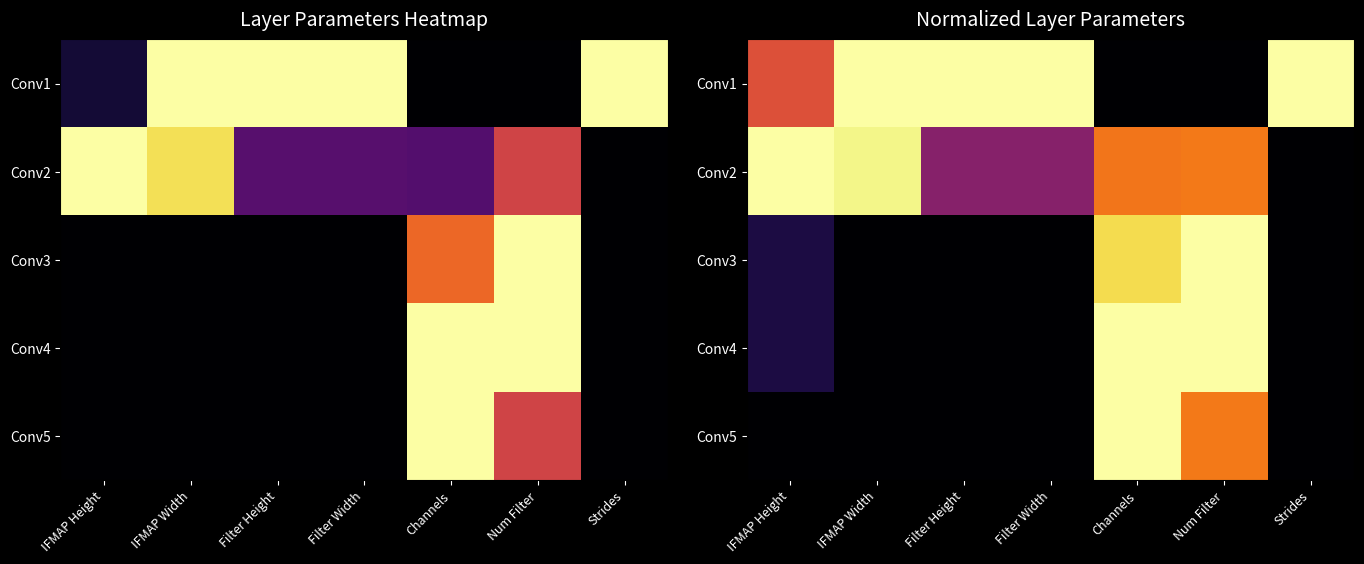

True or false: Conv2 has a value of 0.1 at Filter Height.

False